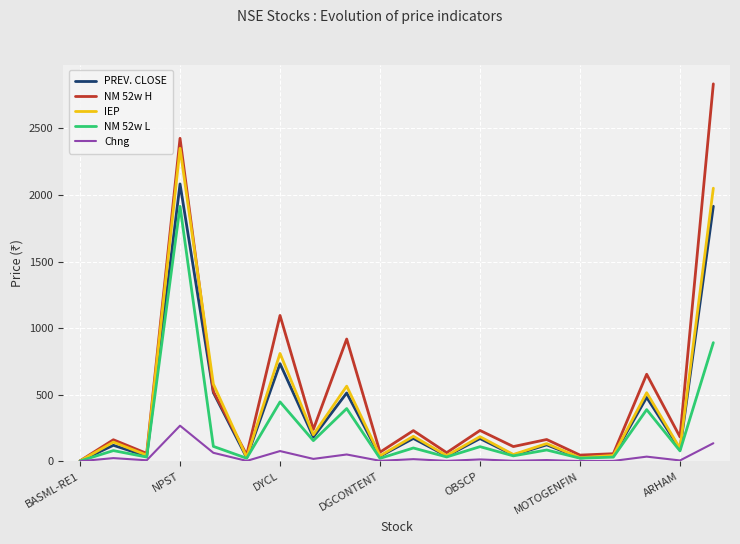

Rank the series by their maximum value, from lowest to highest.

Chng, NM 52w L, PREV. CLOSE, IEP, NM 52w H